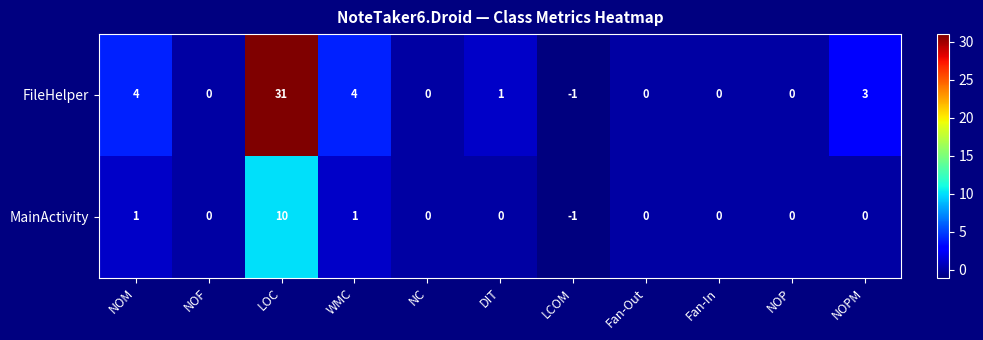

Which label corresponds to the largest value in the chart?

LOC